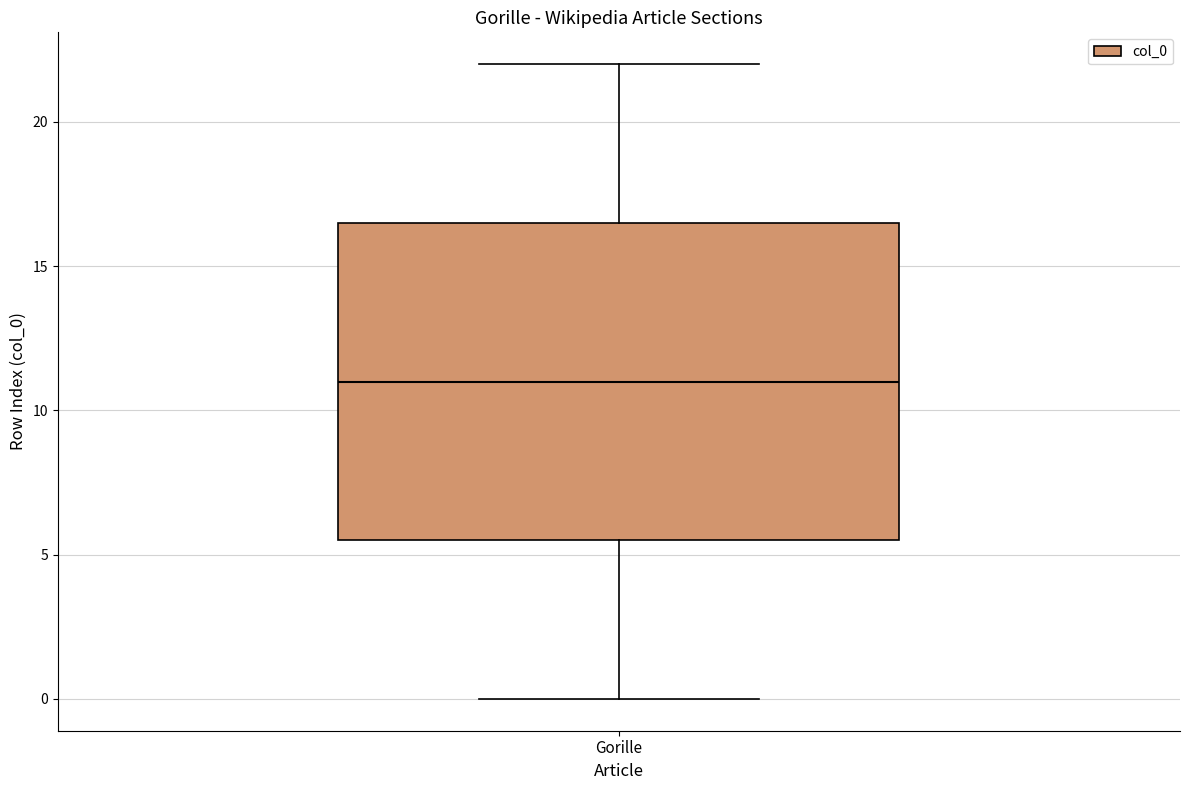

Read this box plot against the y-axis: the position of the median line, the range covered by the box, and the ends of both whiskers. The values are not printed on the chart, so give them approximately, as read against the axis.

median 11.0, box 5.5 to 16.5, whiskers 0.0 to 22.0